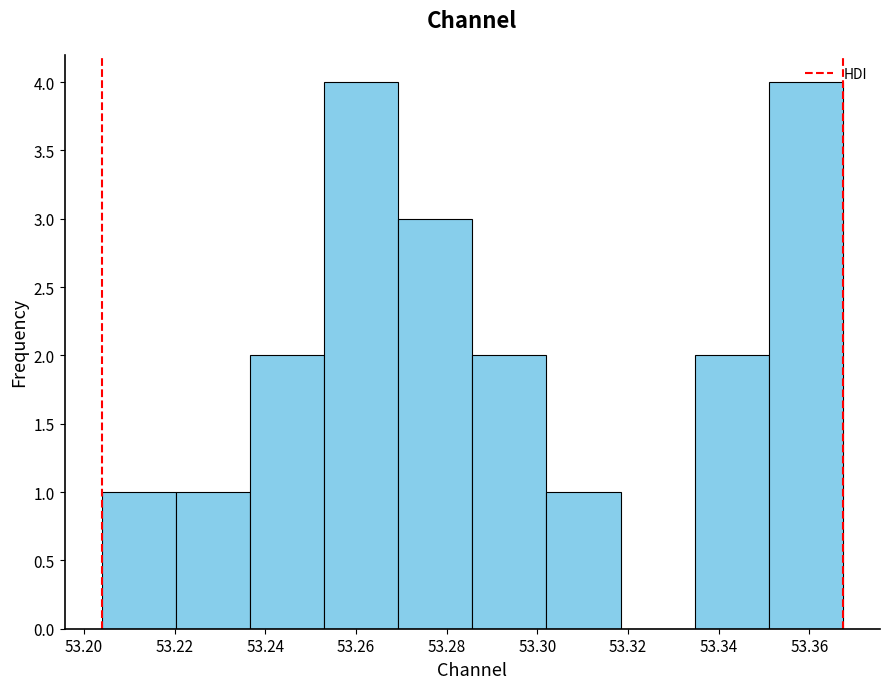

What is the height of the bar covering 53.252 to 53.270 on the x-axis? Neither the bar edges nor the heights are printed on the chart, so give them approximately, as read against the axes.

4